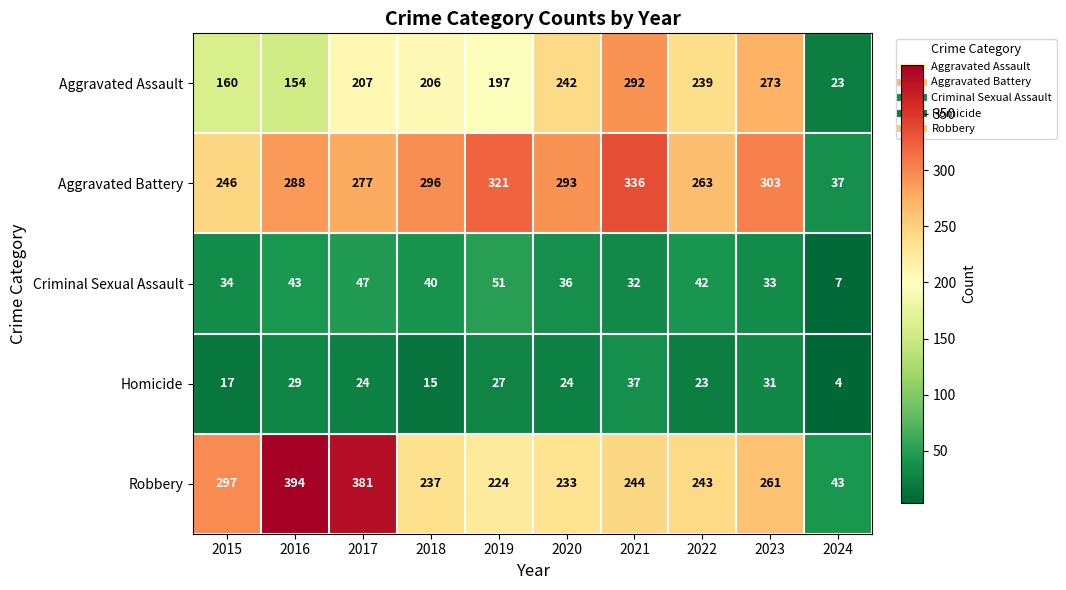

At 2024, list the series in order from largest to smallest.

Robbery, Aggravated Battery, Aggravated Assault, Criminal Sexual Assault, Homicide